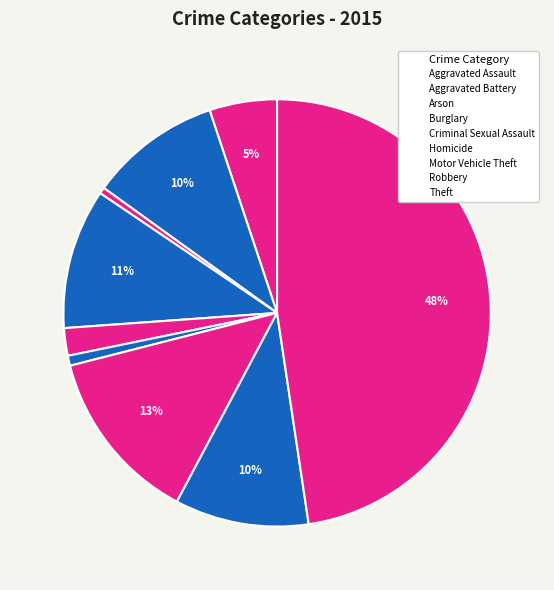

To the nearest percent, what is the difference between the largest and smallest slice percentages?

47%